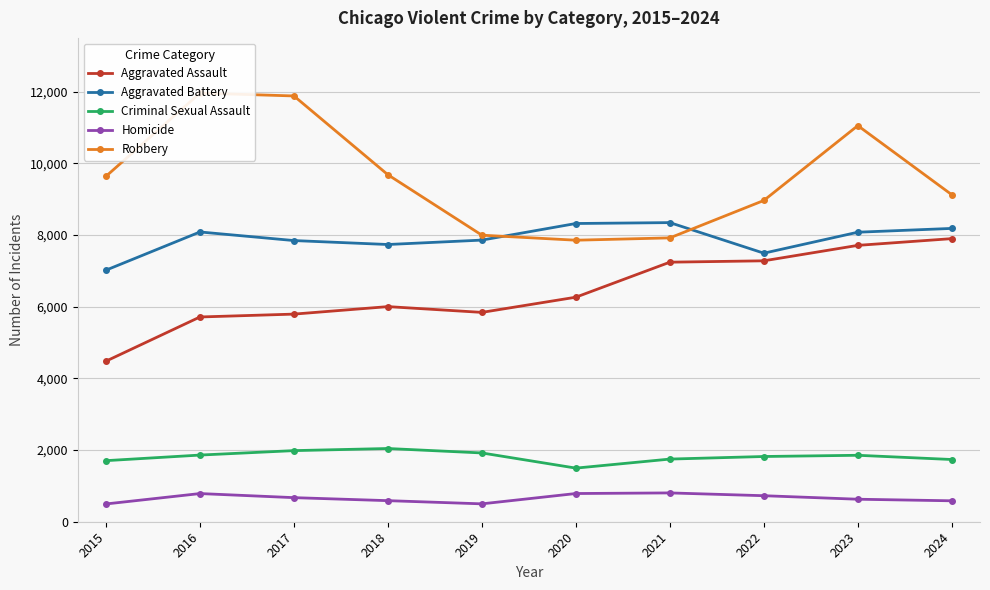

At which category does Aggravated Assault reach its first local valley?

2019